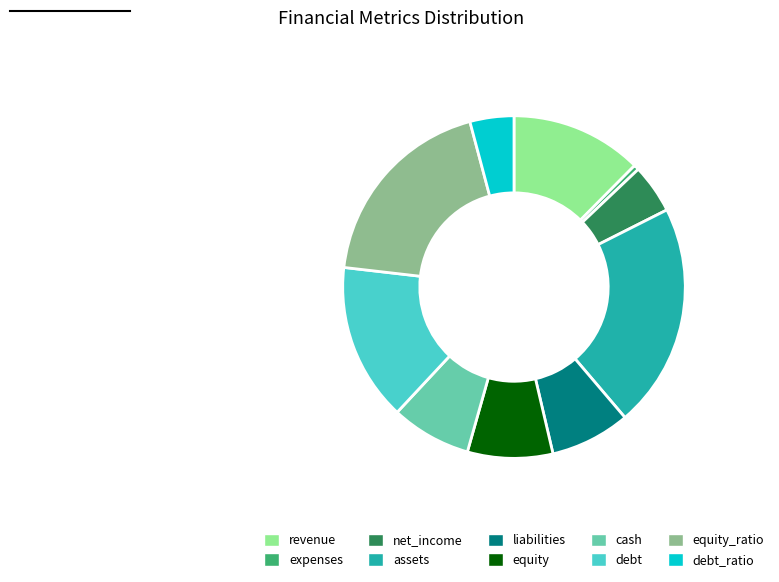

Count the number of slices in the pie.

10